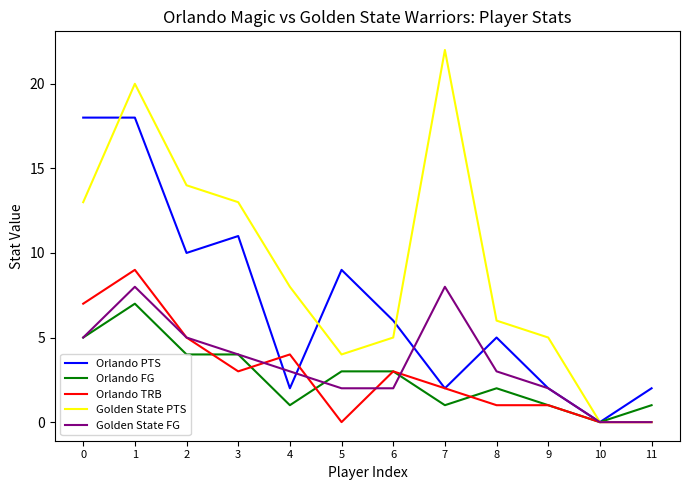

Count the number of data series in this chart.

5